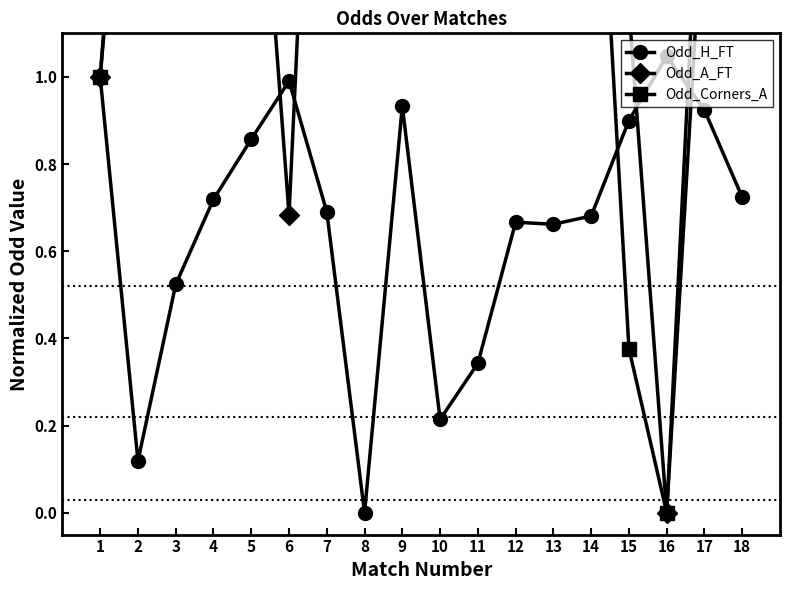

What is the value of the Odd_A_FT point at the 5th from the left?

1.8